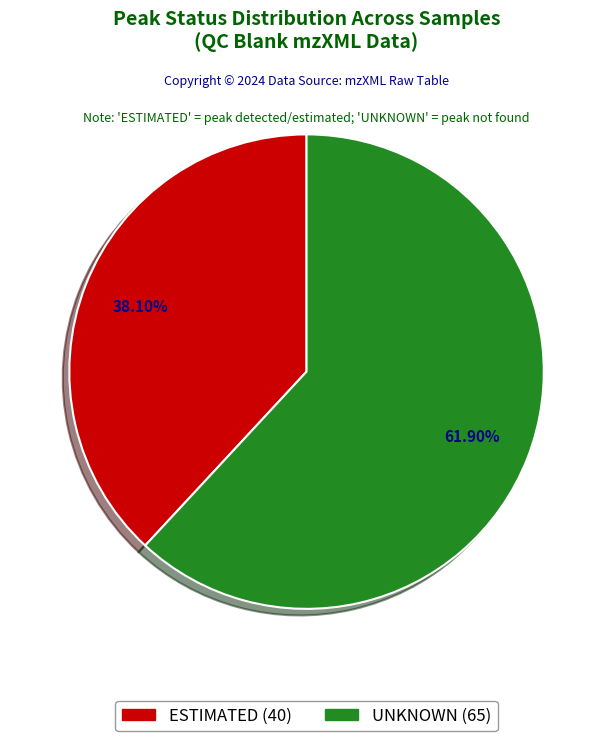

How many slices are in this pie chart?

2